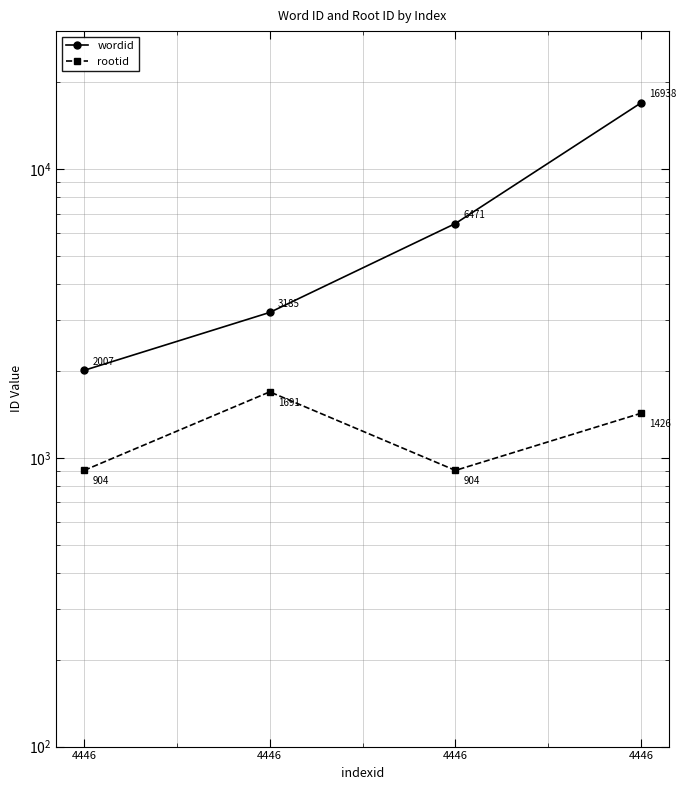

Reading left to right, transcribe all the data shown in this chart.

wordid: 2007	3185	6471	16938
rootid: 904	1691	904	1426